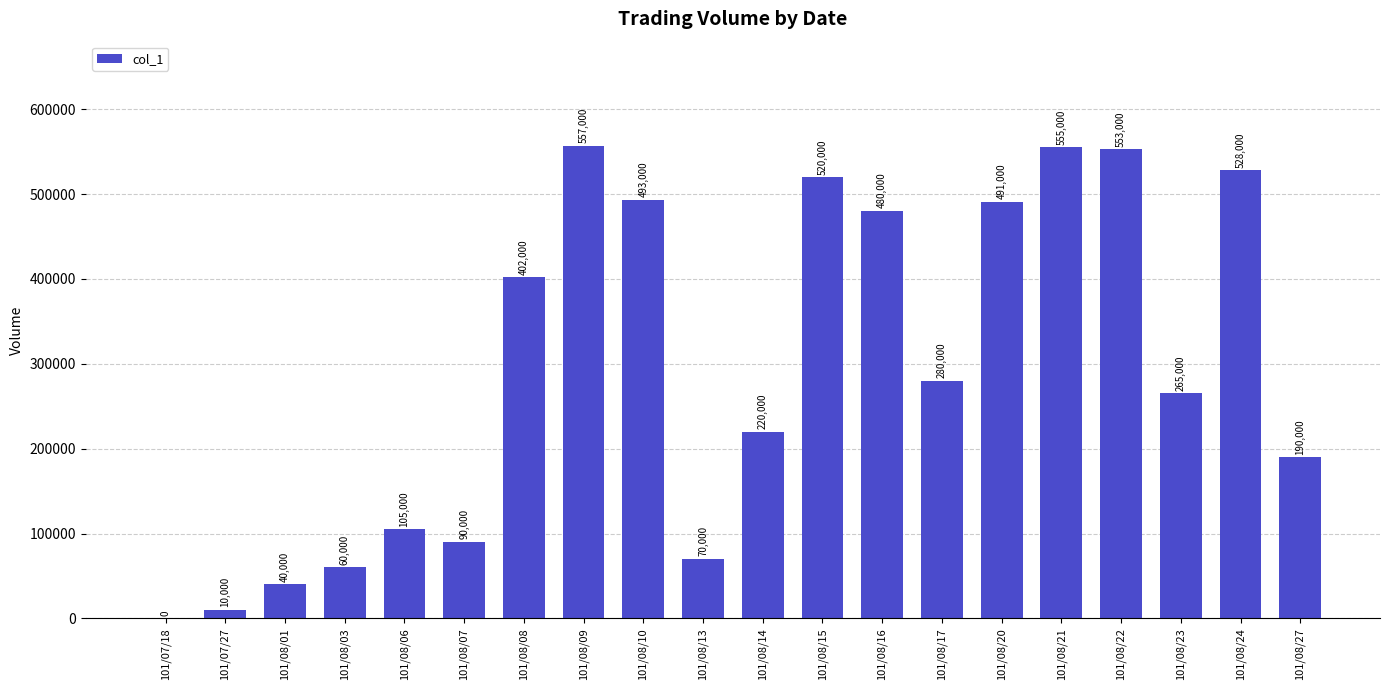

Reading right to left, list all the values displayed in this chart.

101/08/27=190000	101/08/24=528000	101/08/23=265000	101/08/22=553000	101/08/21=555000	101/08/20=491000	101/08/17=280000	101/08/16=480000	101/08/15=520000	101/08/14=220000	101/08/13=70000	101/08/10=493000	101/08/09=557000	101/08/08=402000	101/08/07=90000	101/08/06=105000	101/08/03=60000	101/08/01=40000	101/07/27=10000	101/07/18=0